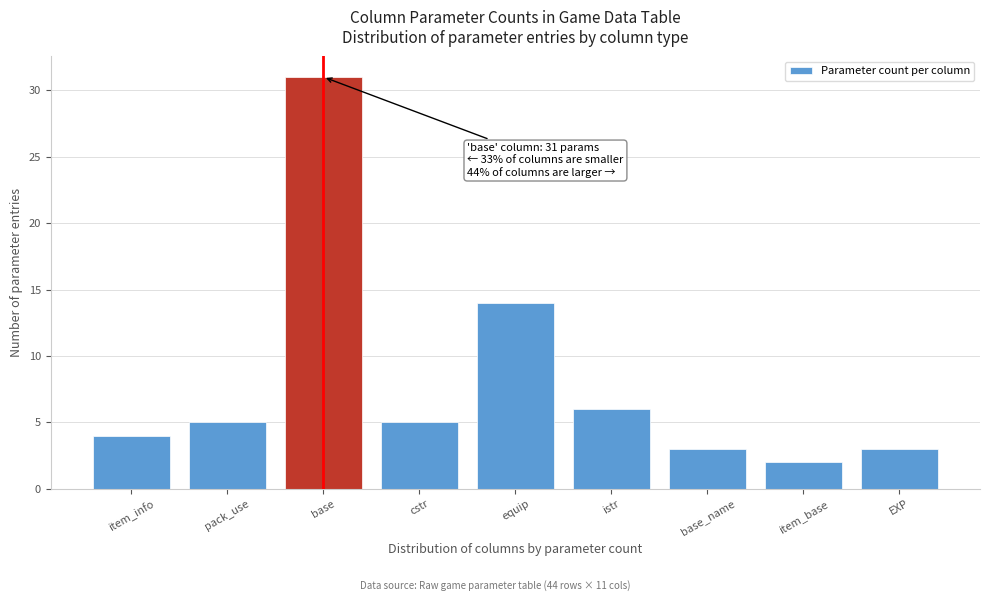

Reading left to right, what are all the values shown in this chart?

4	5	31	5	14	6	3	2	3